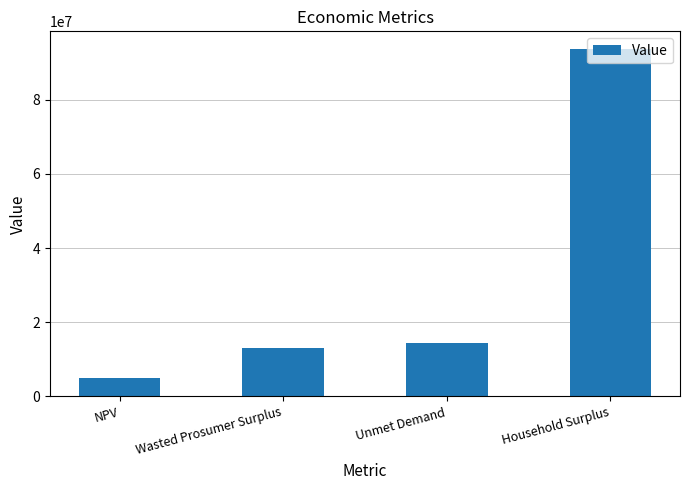

What is the average value?

31473089.1